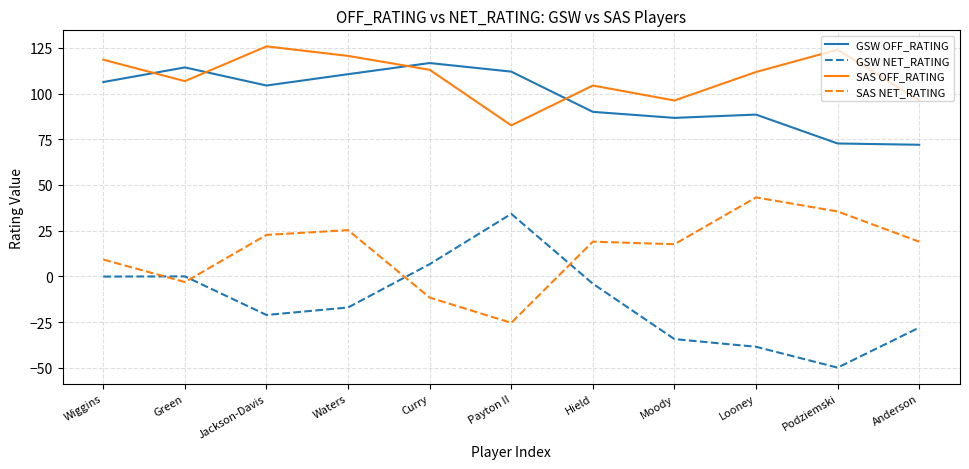

Is the value of GSW NET_RATING at Hield greater than the value of SAS OFF_RATING at Payton II?

No